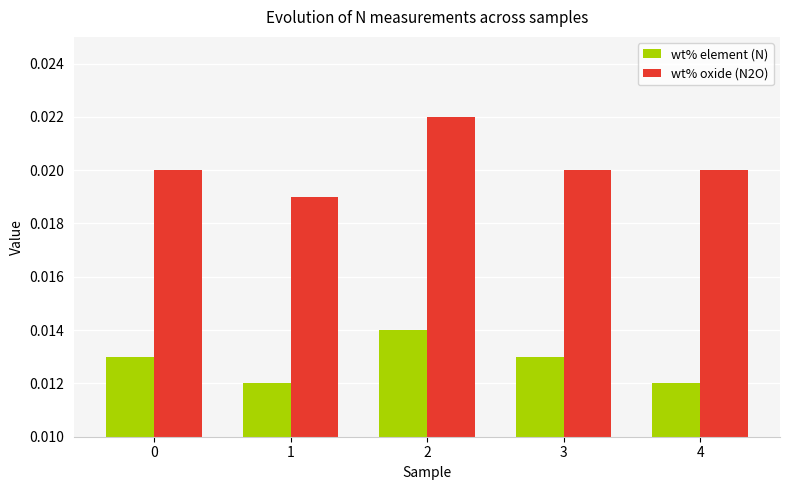

List the series in order of their overall mean, lowest first.

wt% element (N), wt% oxide (N2O)